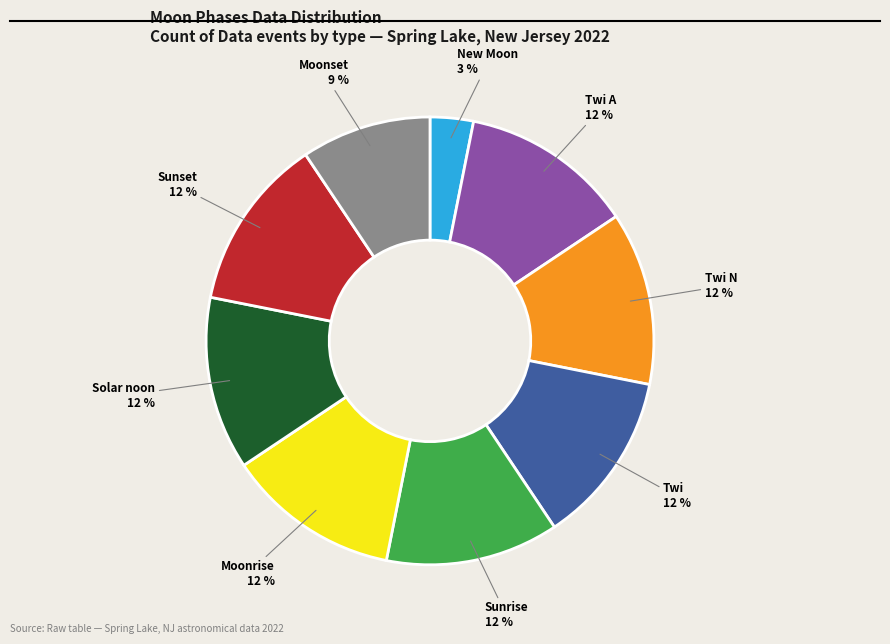

Which slice is the smallest?

New Moon